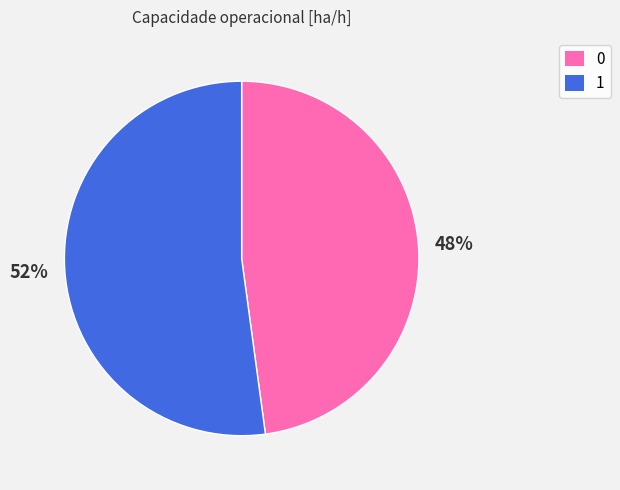

Which category accounts for the majority?

1